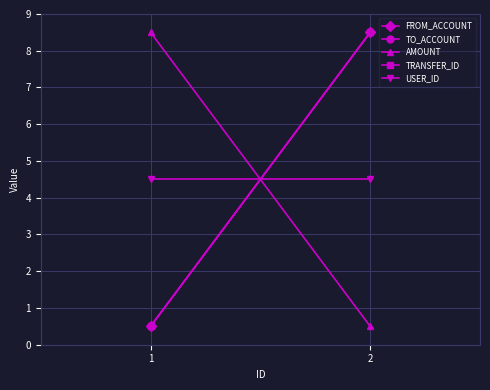

Is the value of FROM_ACCOUNT at 2 greater than the value of TO_ACCOUNT at 2?

No